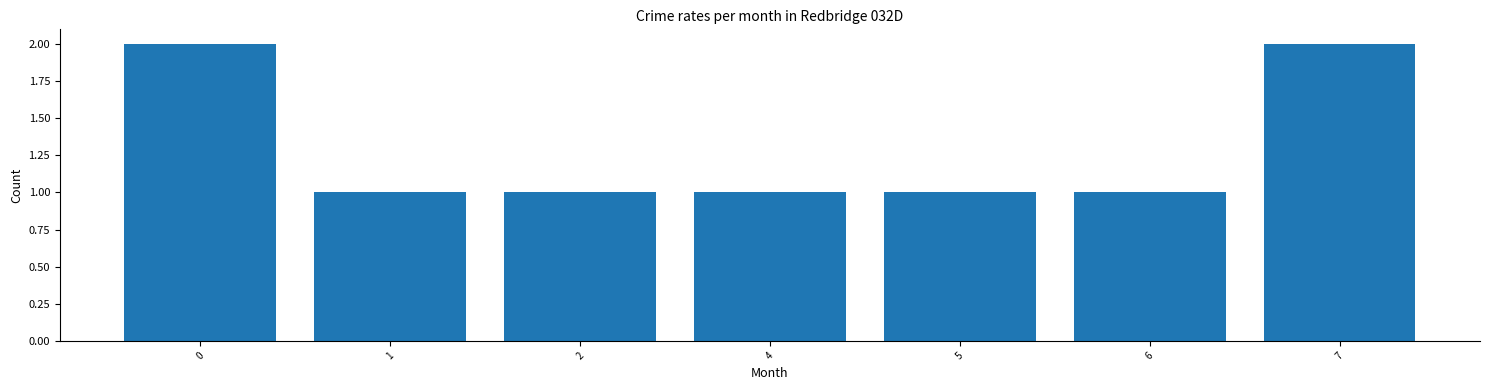

The chart shows a value of 2 at 0. True or false?

True